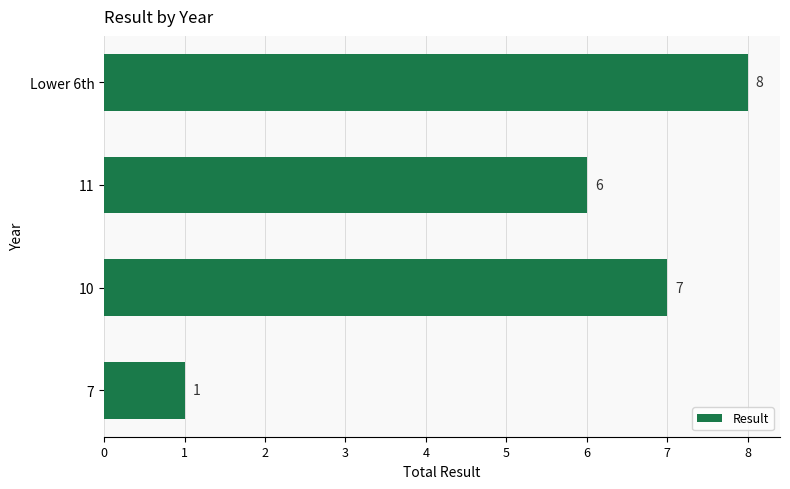

At which label is the value closest to 4?

11